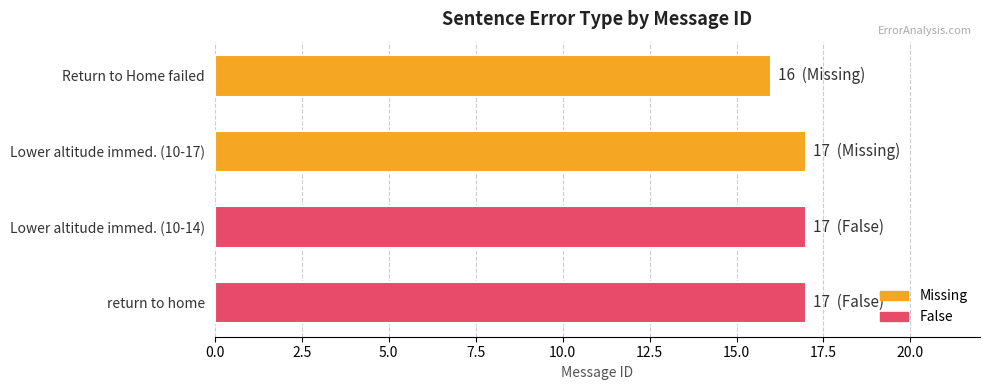

What is the approximate value at return to home?

17